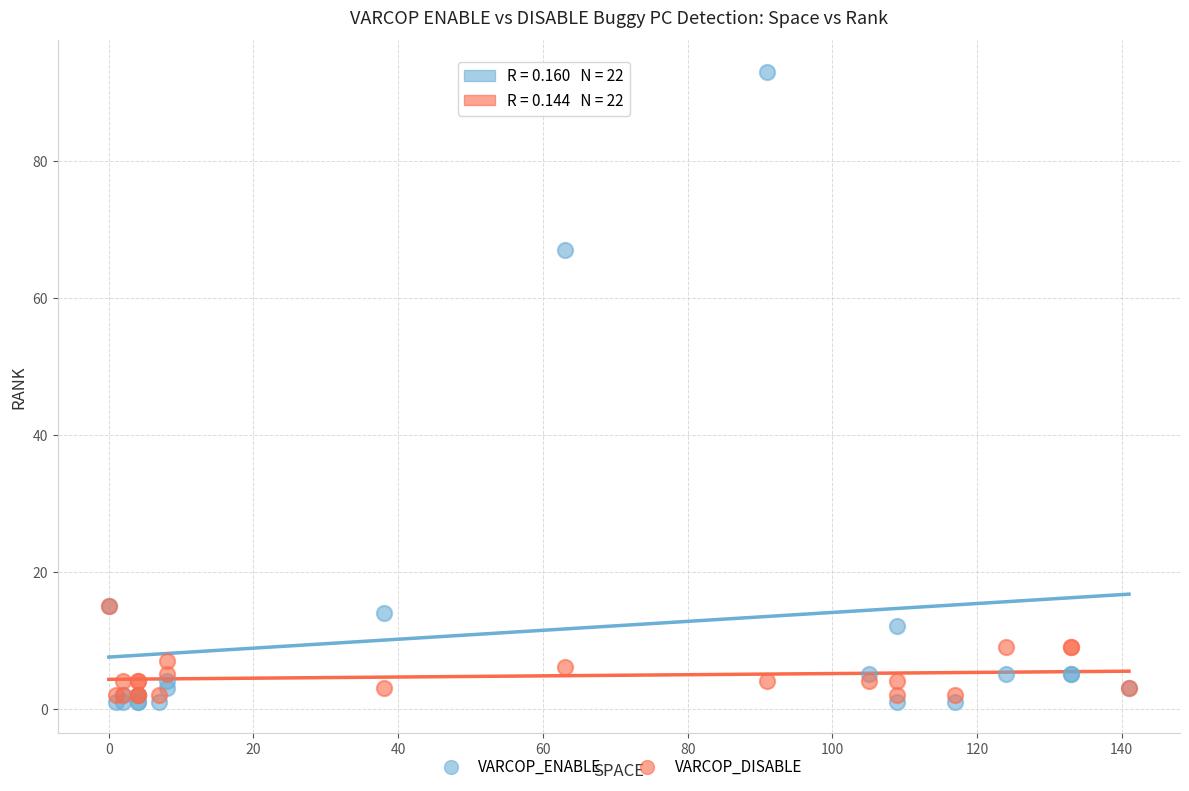

In the VARCOP_ENABLE series, what Y value is closest to 47?

67